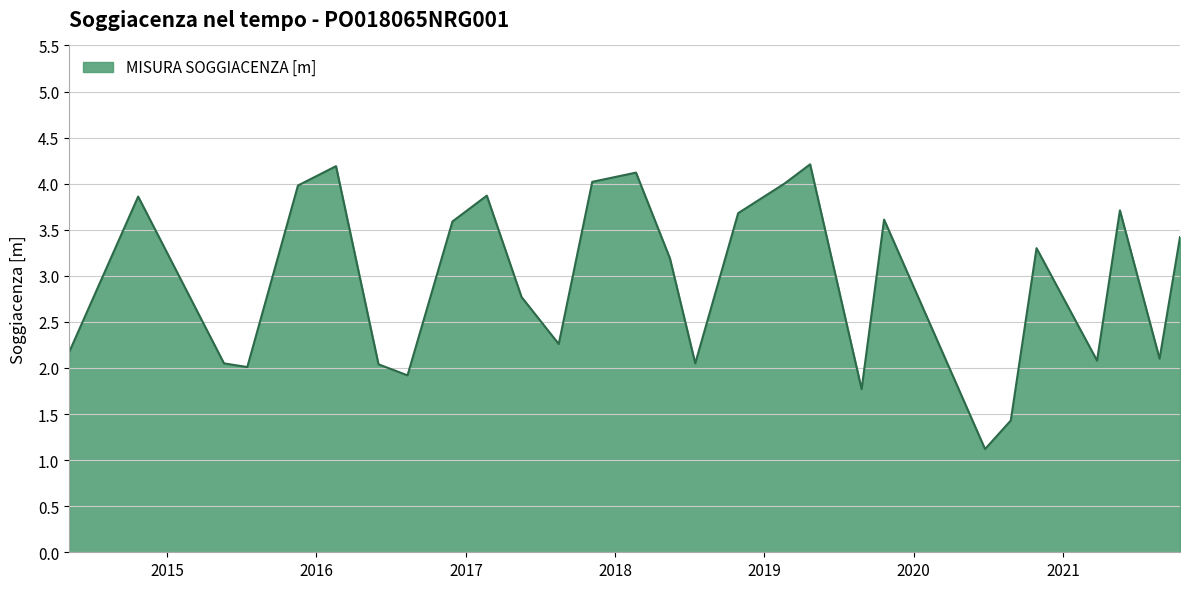

What is the greatest value displayed?

4.2